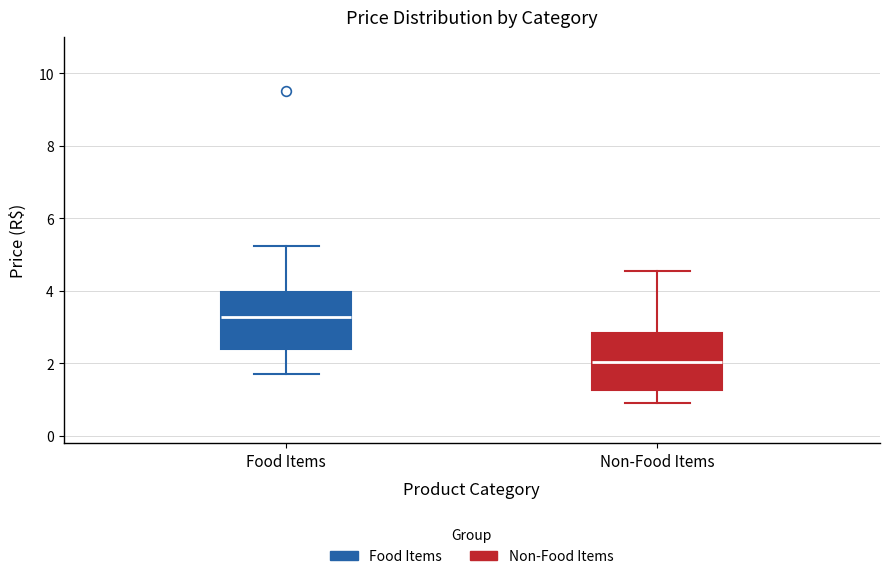

Where is the upper edge of the box for Non-Food Items on the y-axis? The values are not printed on the chart, so give them approximately, as read against the axis.

2.8